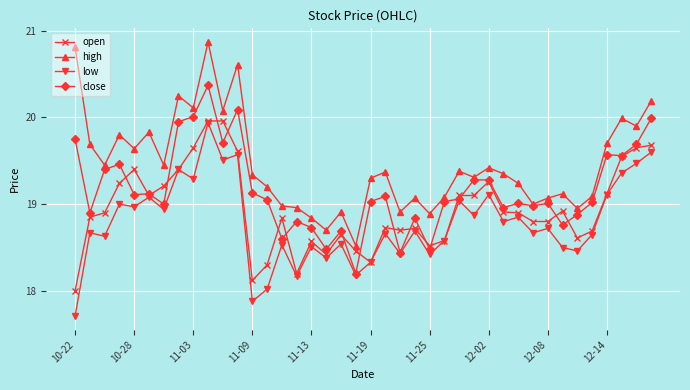

After their last crossing, which series has the higher values: close or open?

close